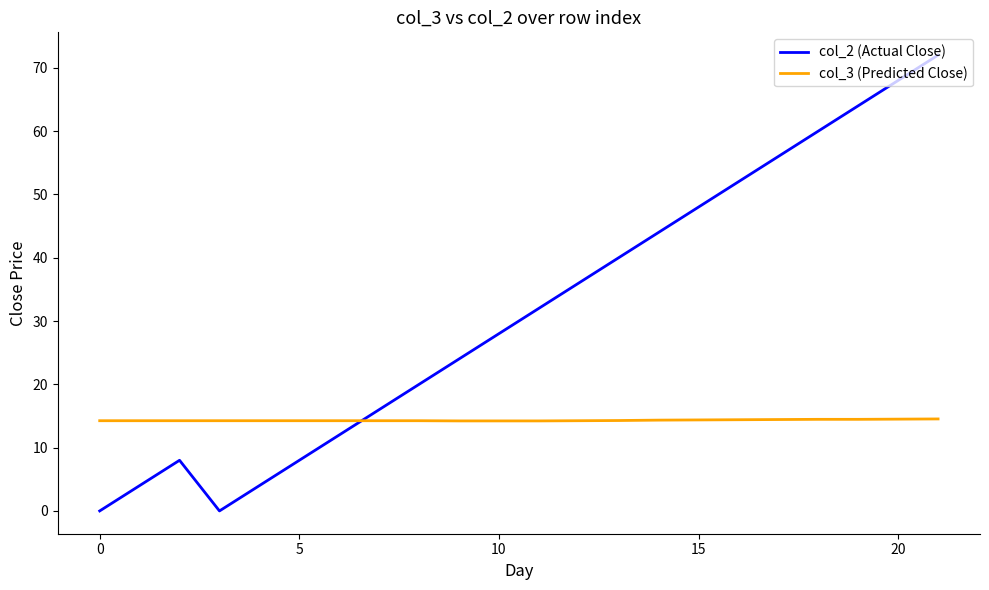

What is the greatest value displayed?

72.0